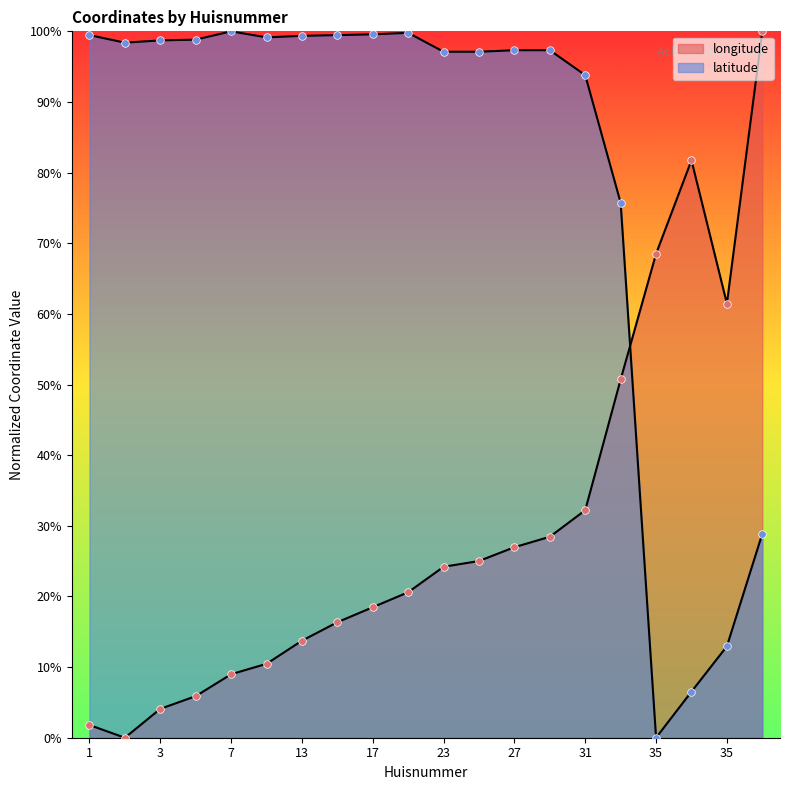

Which series has the largest Y range (max minus min)?

longitude